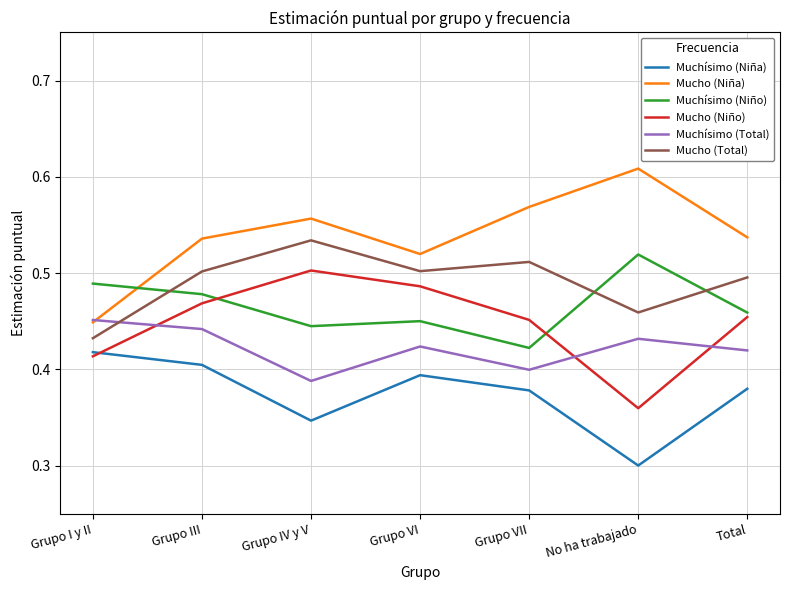

True or false: Mucho (Niño) has more than 1 points higher than both neighbors.

False